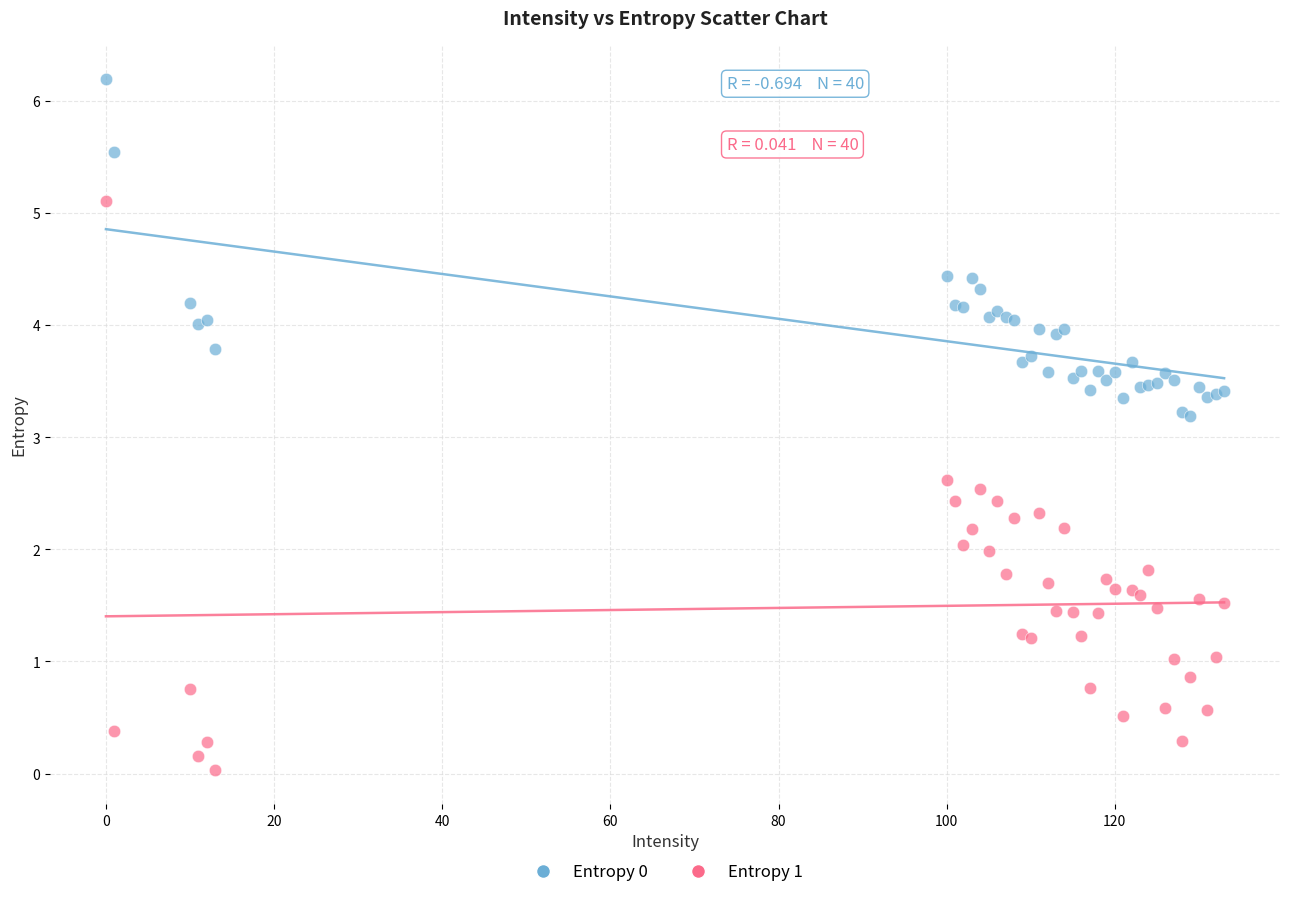

Which series has the widest spread of Y values?

Entropy 1